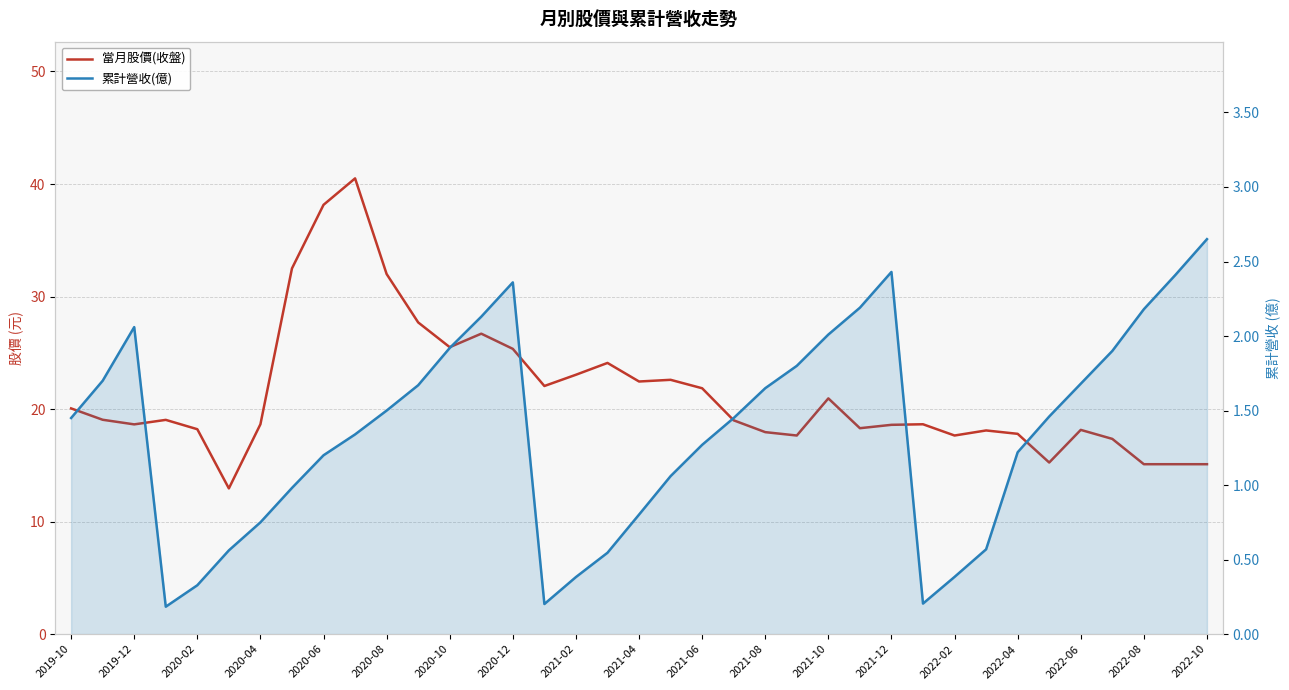

Does the chart have visible grid lines?

Yes